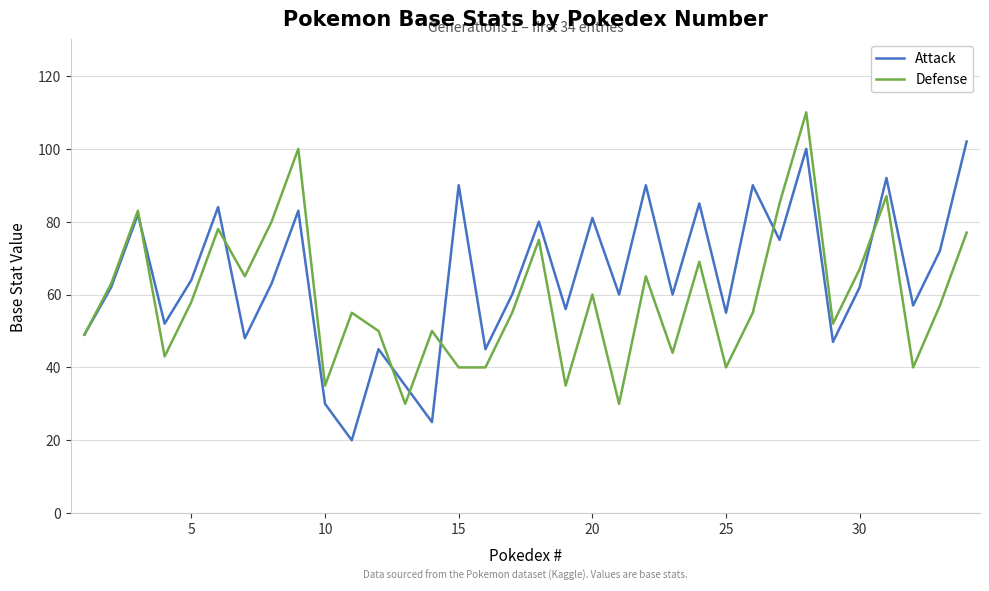

Which series has the largest total across all categories?

Attack